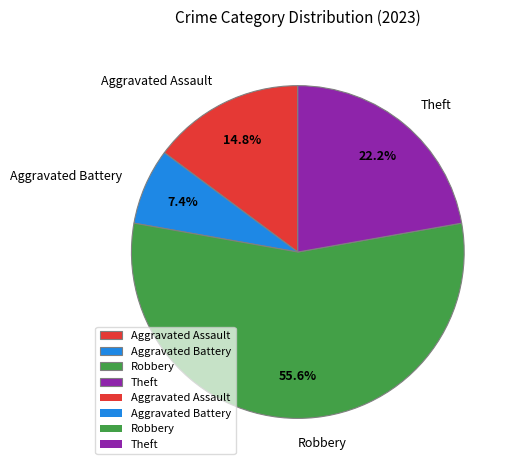

Combined, do Aggravated Battery and Robbery account for over 50%?

Yes